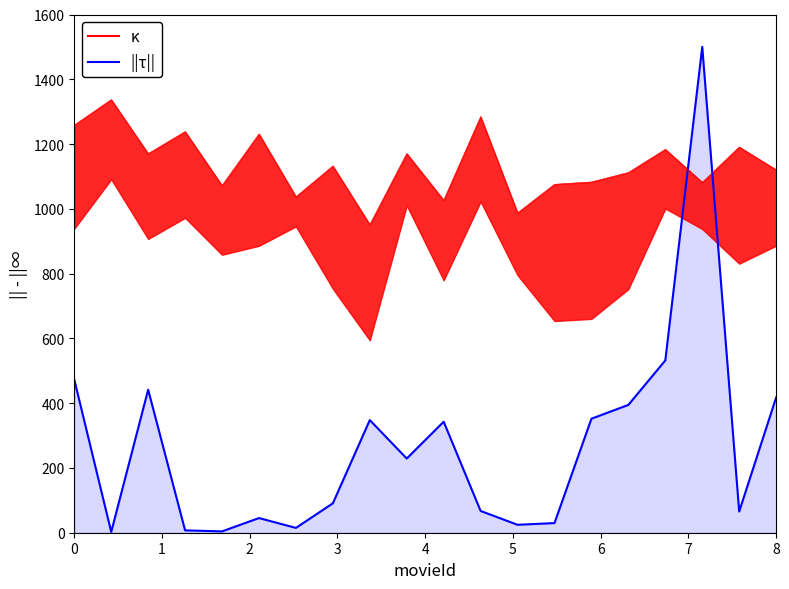

What is the average value of the κ series?

1137.3